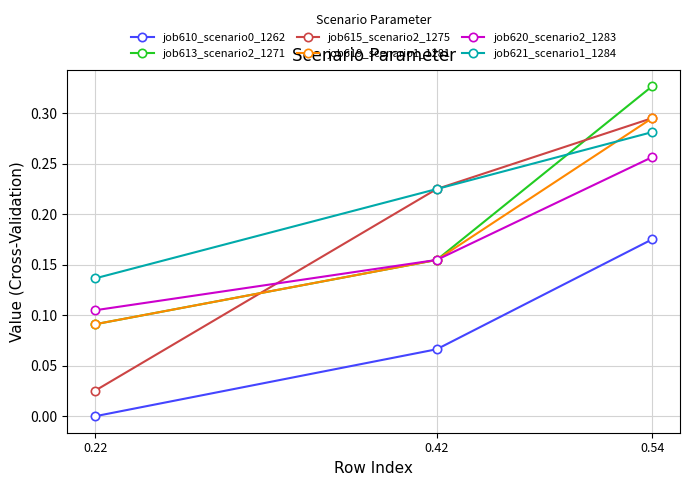

At how many categories does at least one series exceed 0?

3